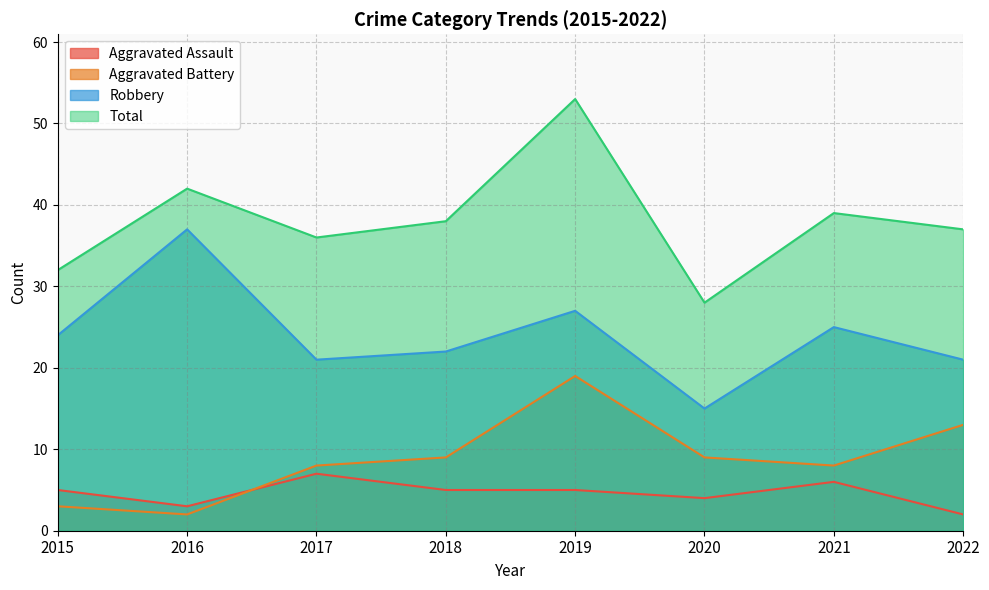

Reading right to left, transcribe all the data shown in this chart.

Aggravated Assault: 2	6	4	5	5	7	3	5
Aggravated Battery: 13	8	9	19	9	8	2	3
Robbery: 21	25	15	27	22	21	37	24
Total: 37	39	28	53	38	36	42	32